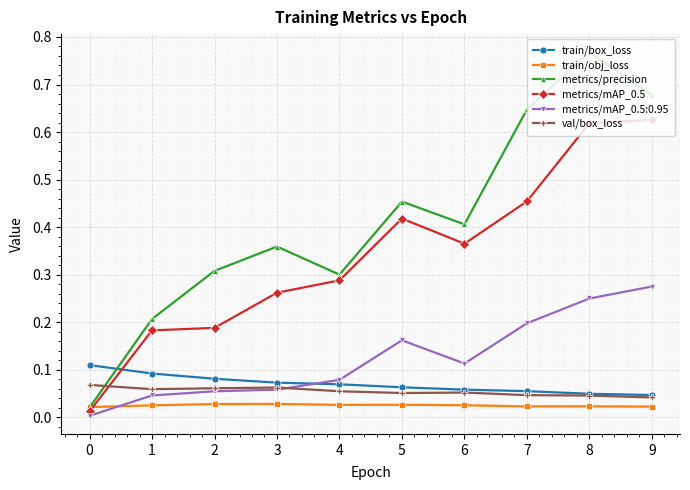

Which series changed the most between 5 and 9?

metrics/precision